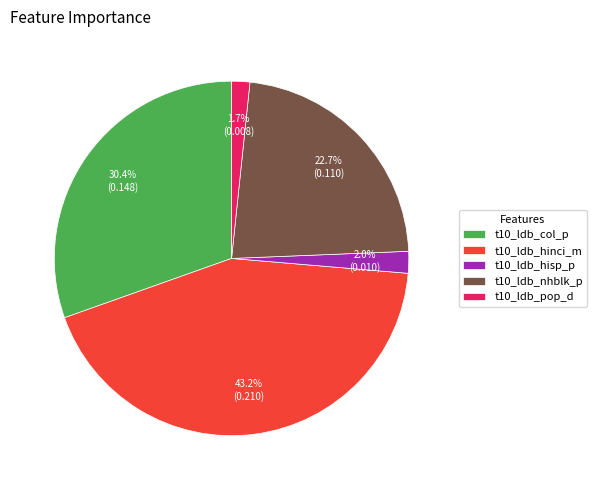

Combined, what portion of the pie is t10_ldb_nhblk_p and t10_ldb_col_p?

53.1%